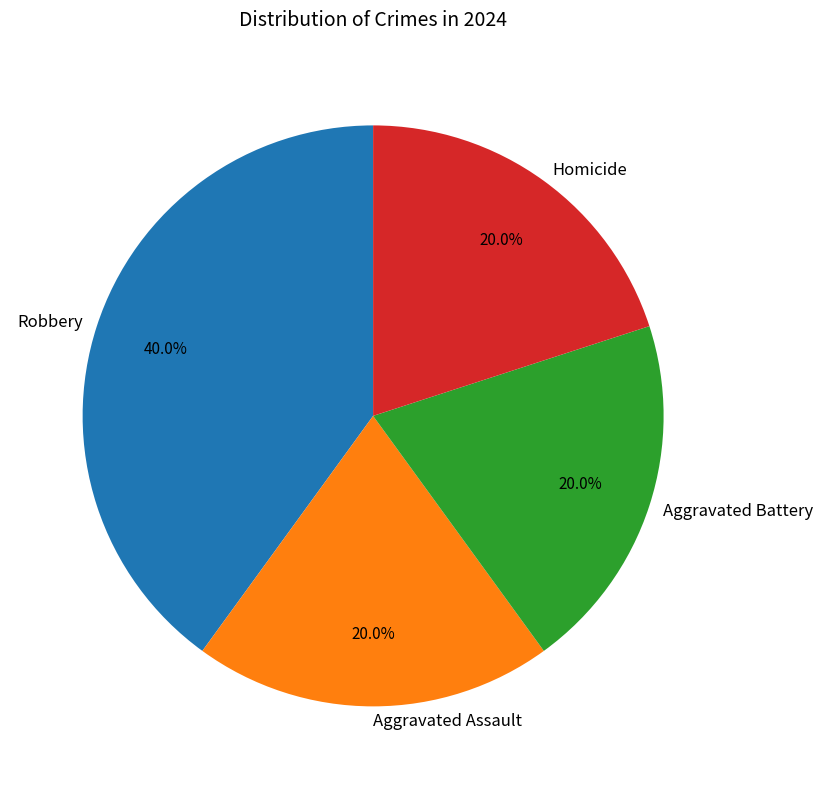

Is there any slice that represents more than half of the pie?

No